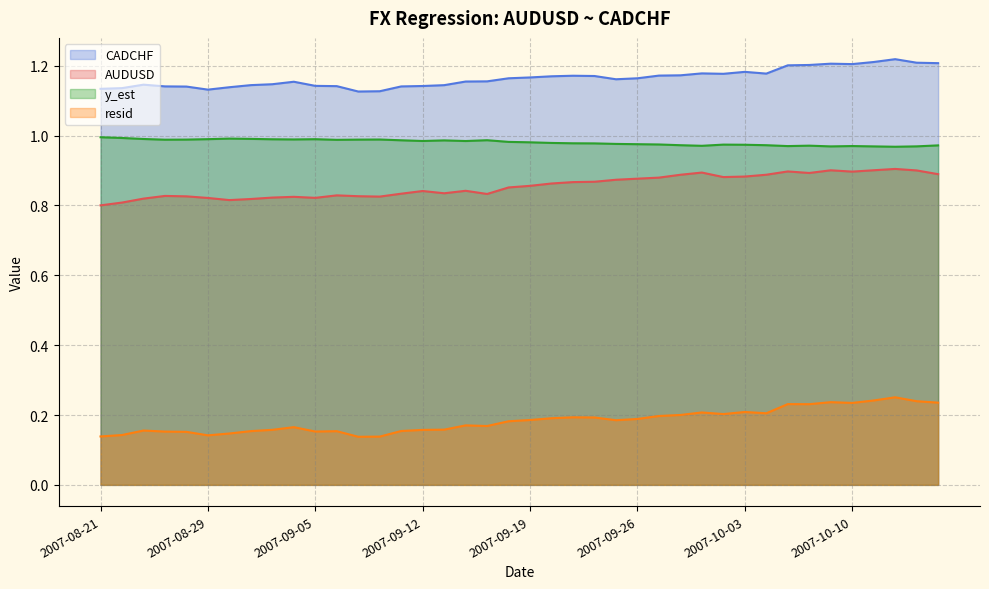

Is the value of resid at 2007-09-20 greater than the value of CADCHF at 2007-09-27?

No